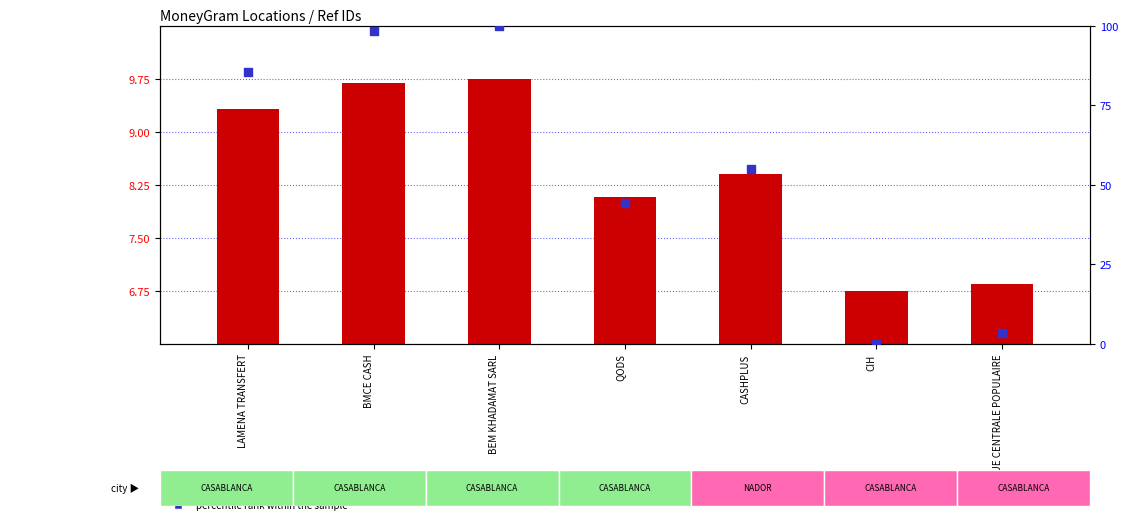

Which series reaches the maximum Y coordinate?

percentile rank within the sample